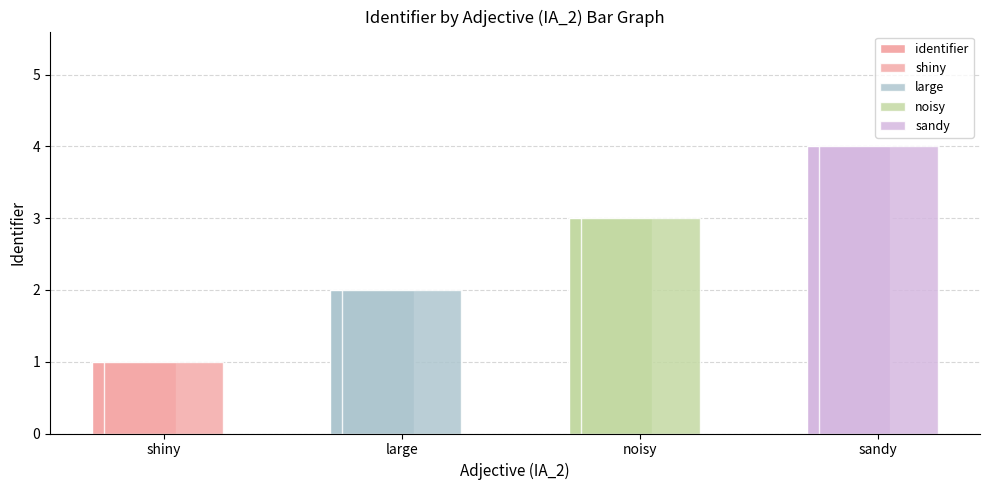

What is the label of the 4th bar from the left?

sandy